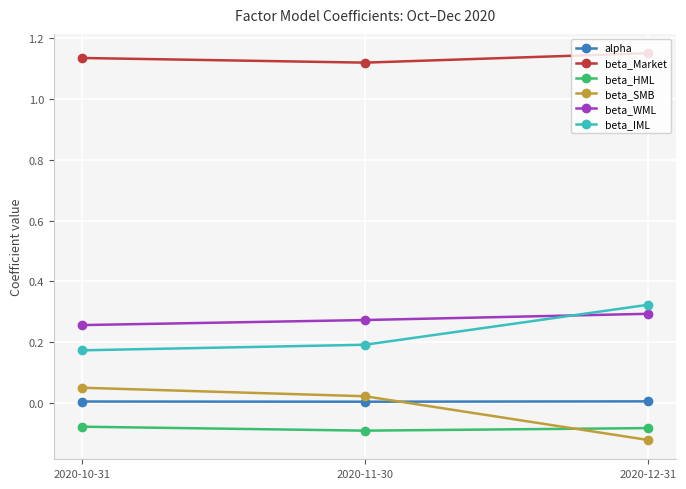

Which series has the largest total across all categories?

beta_Market